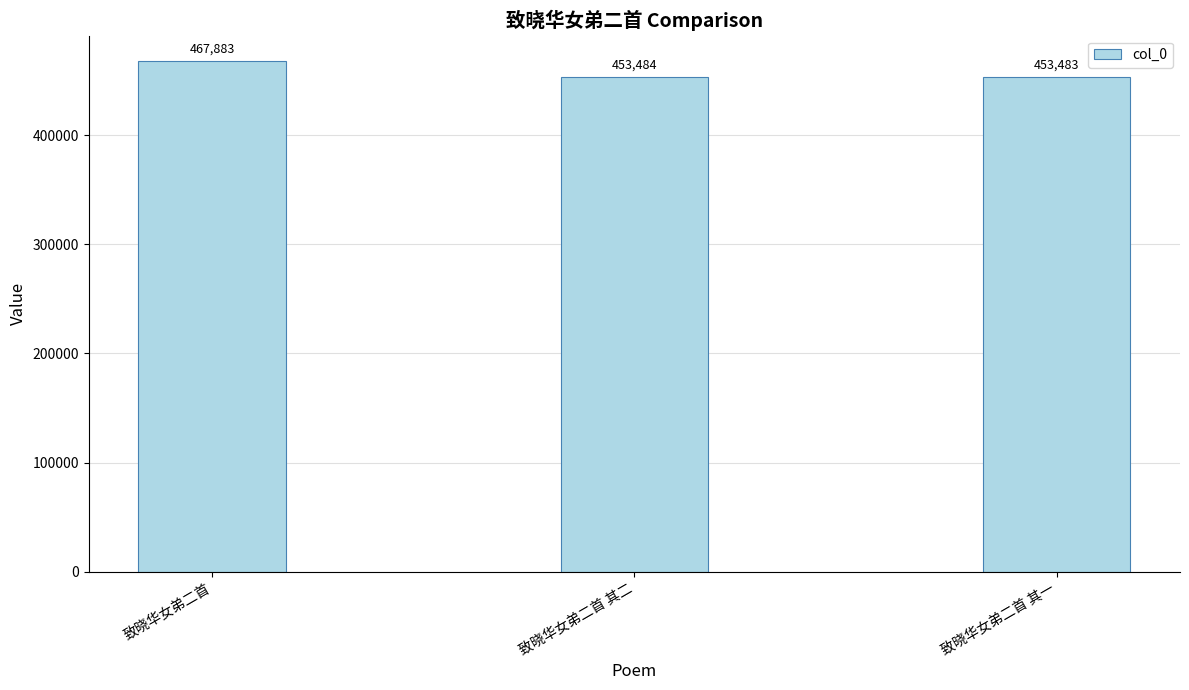

Are the bars grouped side by side (vs. stacked)?

No